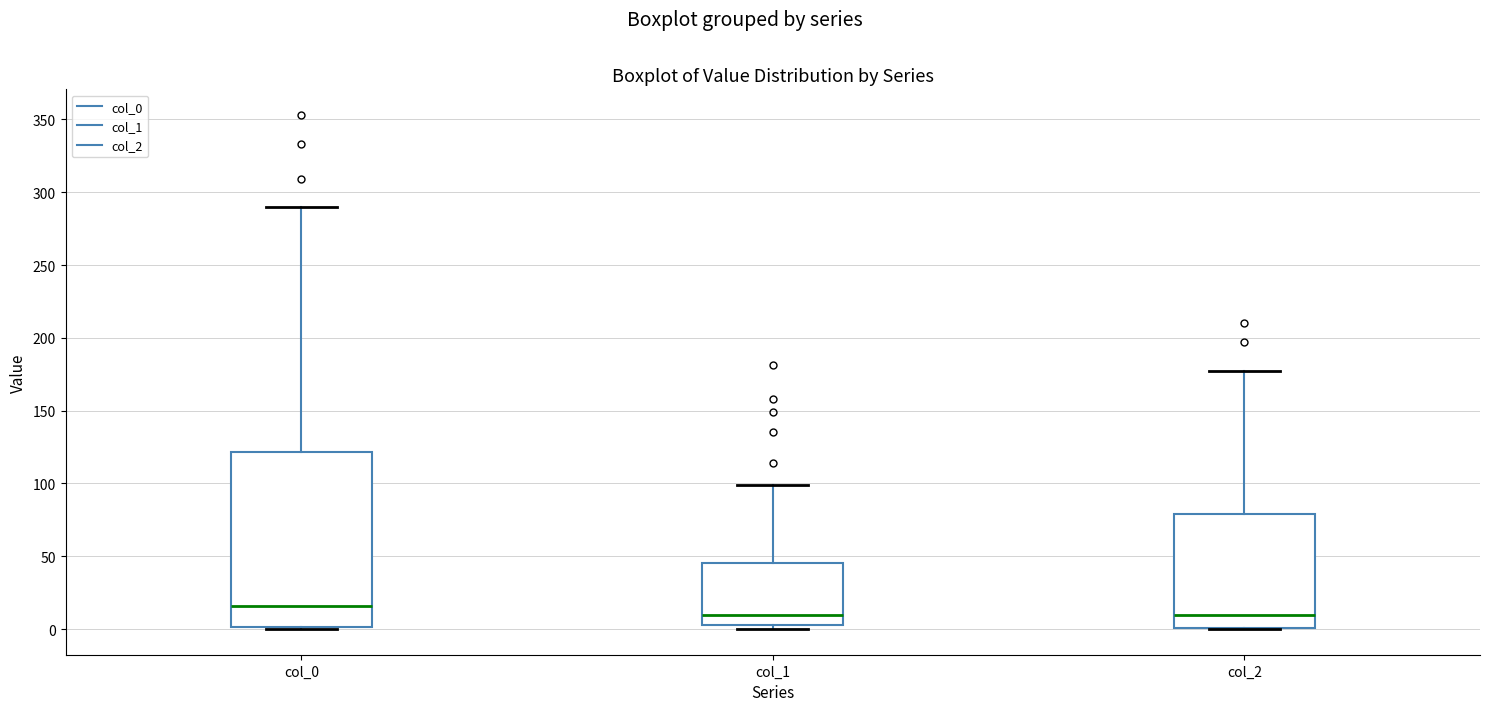

Reading left to right, read every box against the y-axis: the position of its median line, the range the box covers, and the ends of its whiskers. The values are not printed on the chart, so give them approximately, as read against the axis.

col_0: median 15, box 0 to 120, whiskers 0 to 290
col_1: median 10, box 5 to 45, whiskers 0 to 100
col_2: median 10, box 0 to 80, whiskers 0 to 175